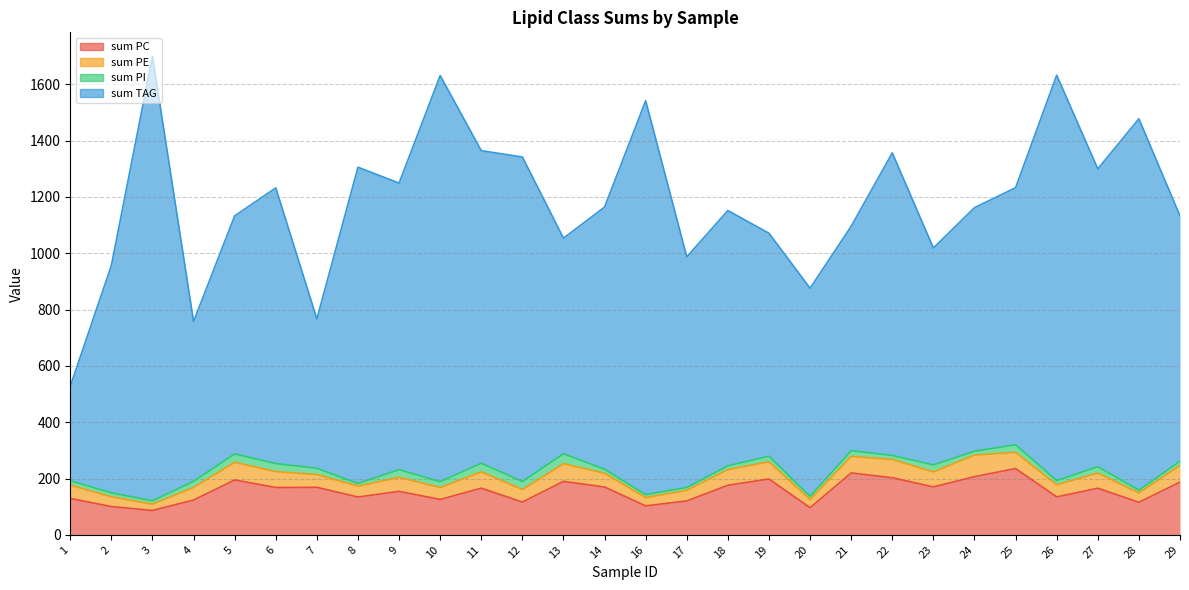

Which series changed the most between 4 and 26?

sum TAG